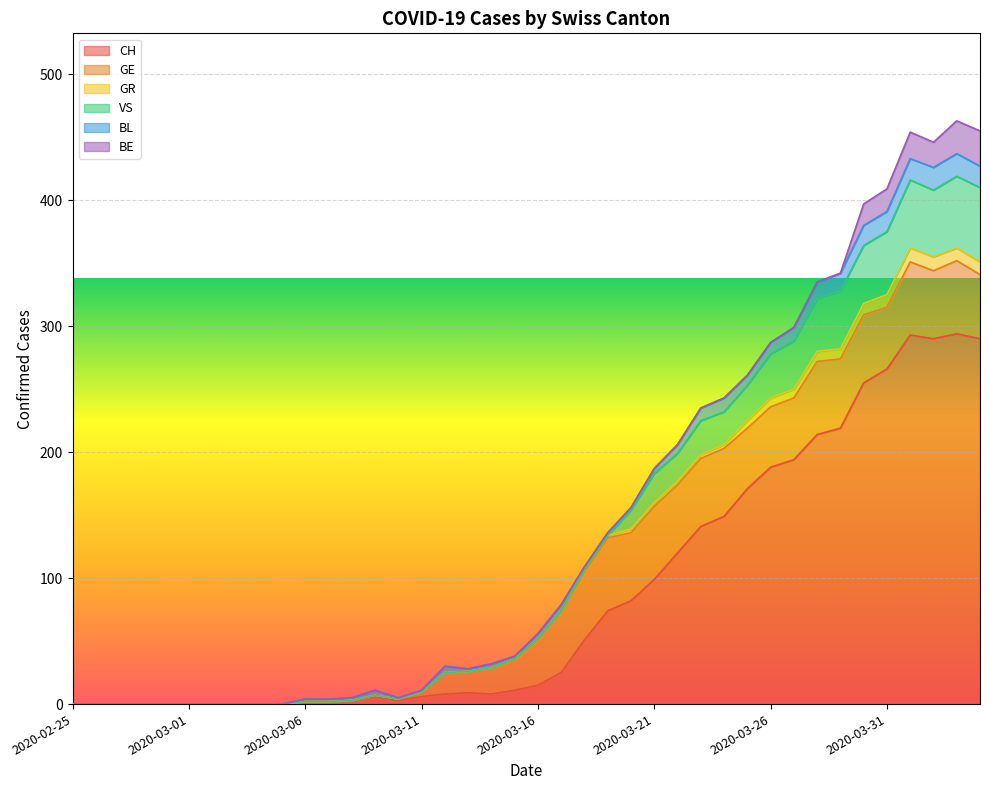

True or false: GR and CH intersect in this chart.

False